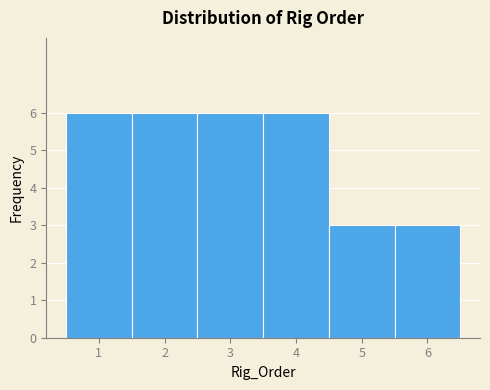

Reading left to right, transcribe this chart: for each bar, give the range it covers on the x-axis and its height. The values are not printed on the chart, so give them approximately, as read against the axis.

0.5 to 1.5: 6
1.5 to 2.5: 6
2.5 to 3.5: 6
3.5 to 4.5: 6
4.5 to 5.5: 3
5.5 to 6.5: 3